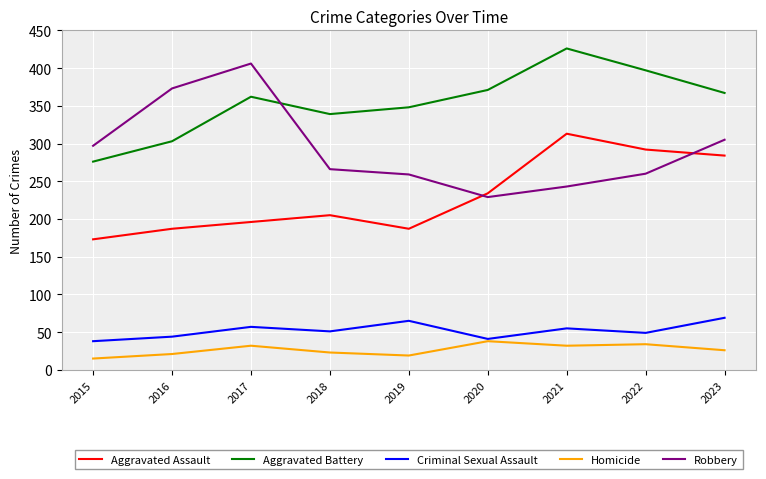

Which category has the lowest value in the Aggravated Battery series?

2015